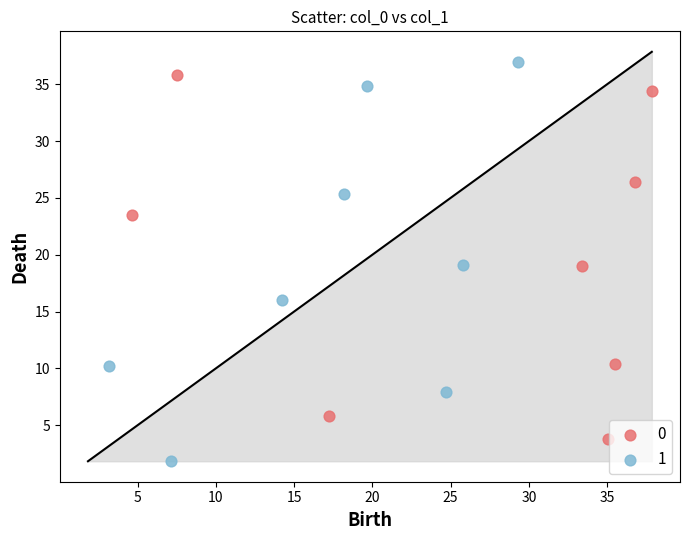

Which series contains the highest Y value?

1